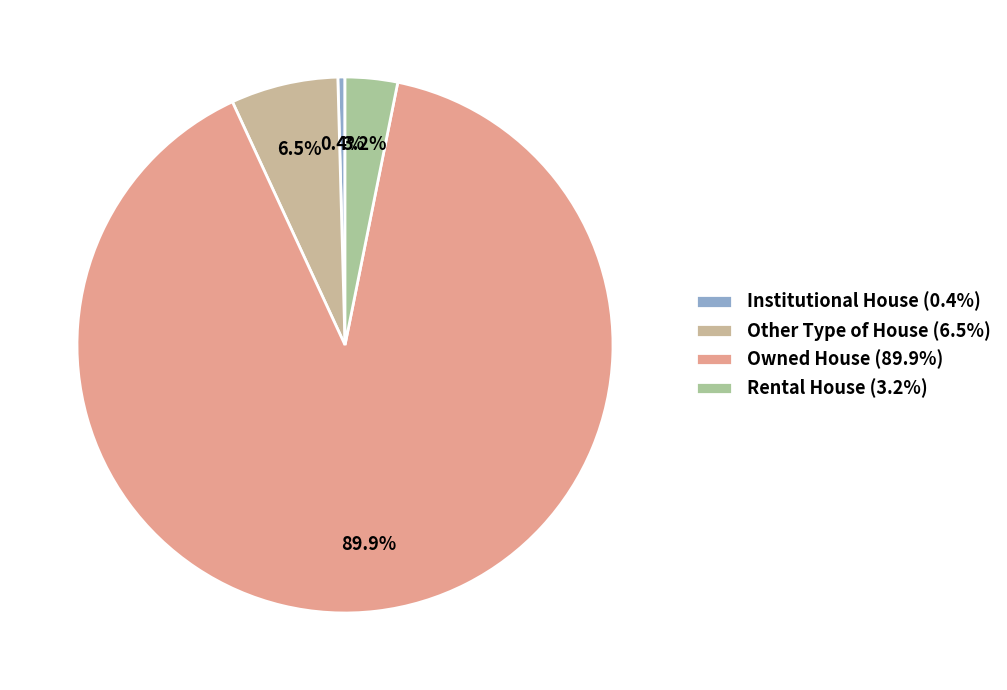

Is Institutional House the majority of the pie?

No